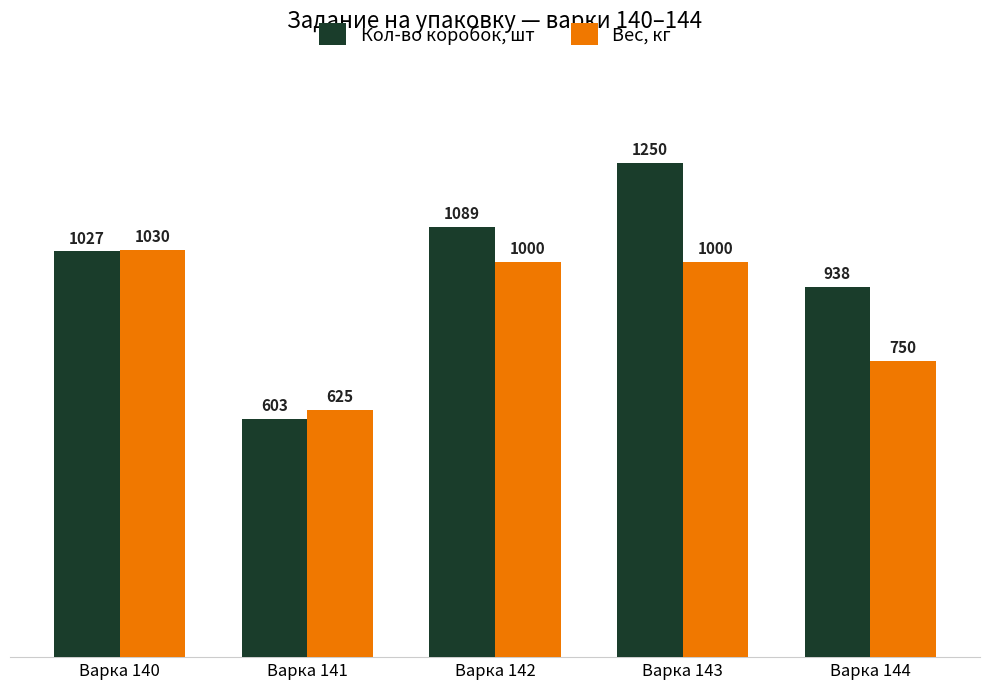

How many distinct data groups are displayed?

2